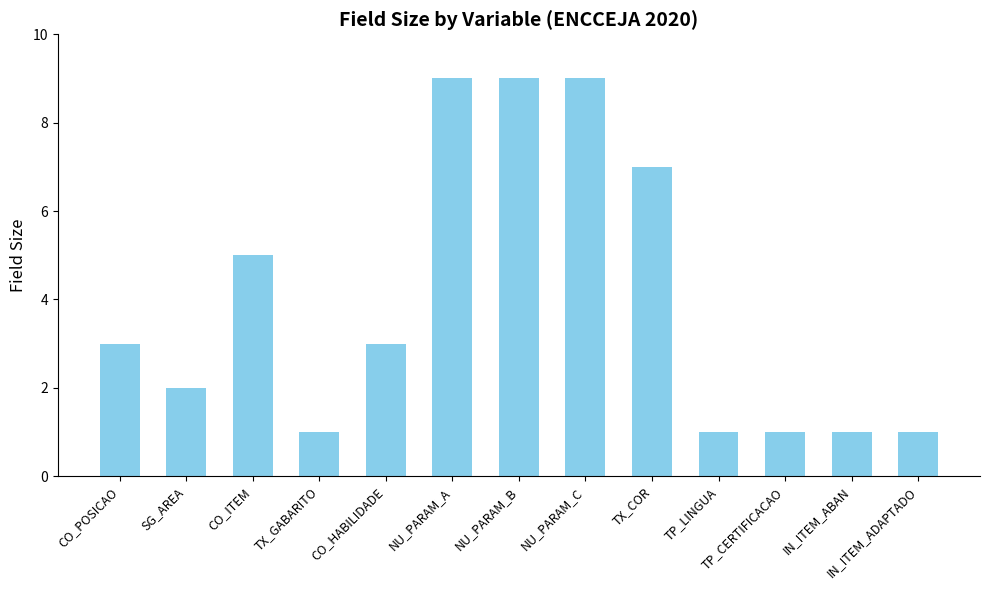

Is it true that the value at IN_ITEM_ABAN is 1?

True